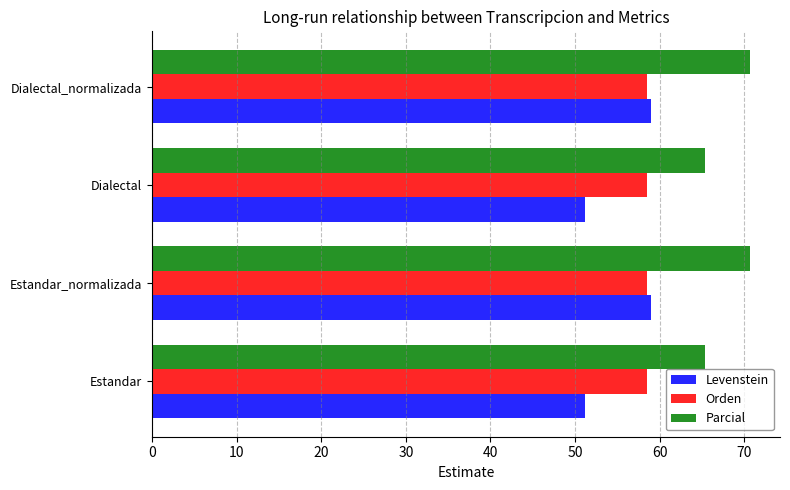

True or false: Parcial has a value of 18.4 at Estandar_normalizada.

False